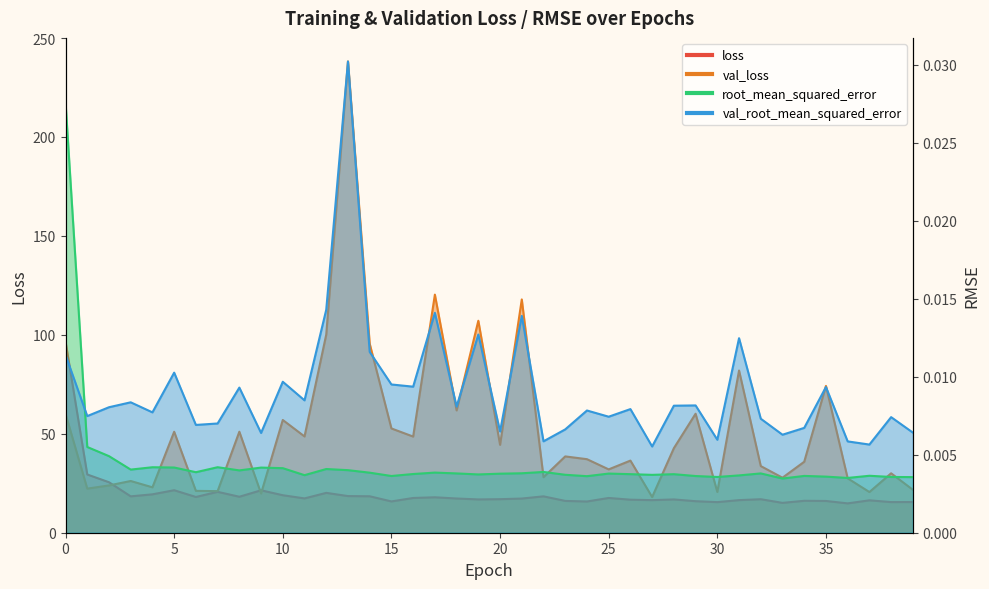

Which category has the highest value across all series?

13